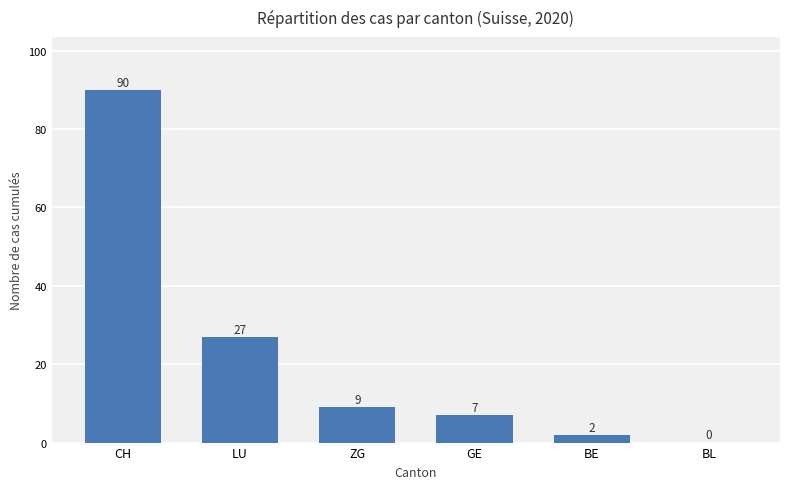

At which label is the value closest to 45?

LU